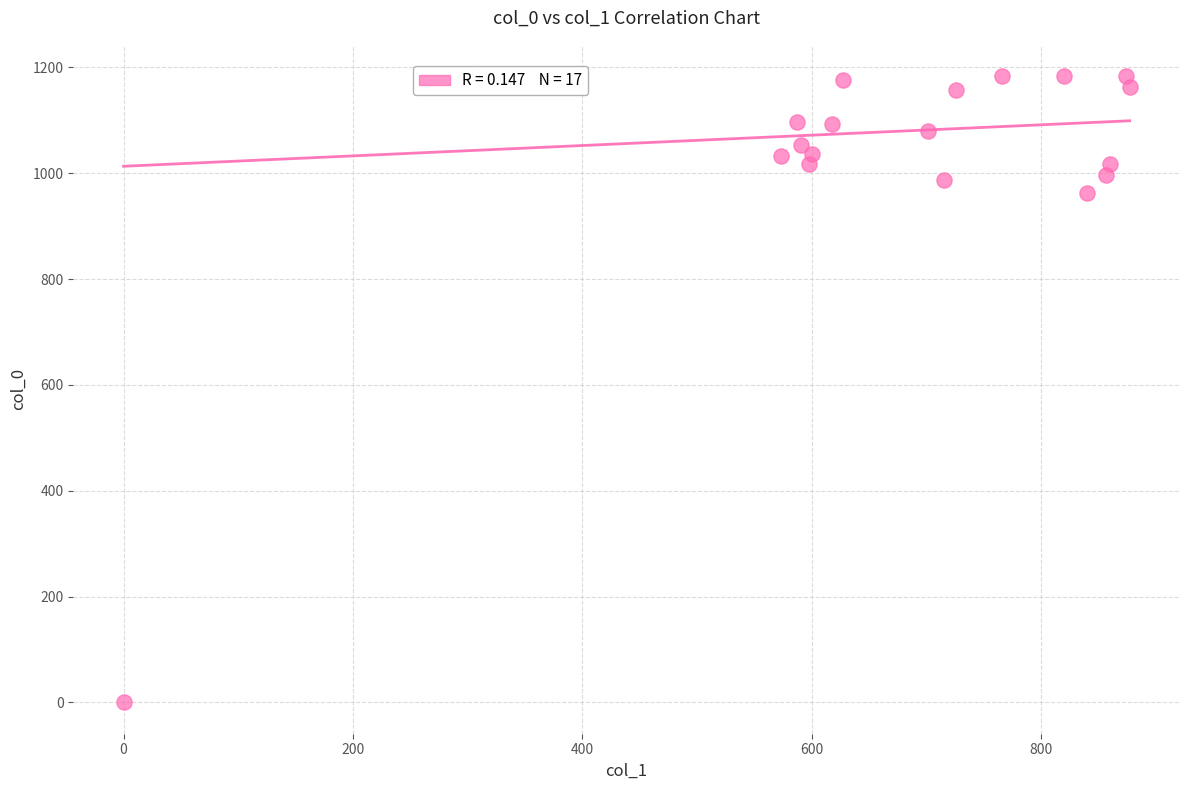

What Y value in the scatter plot is closest to 591?

963.3